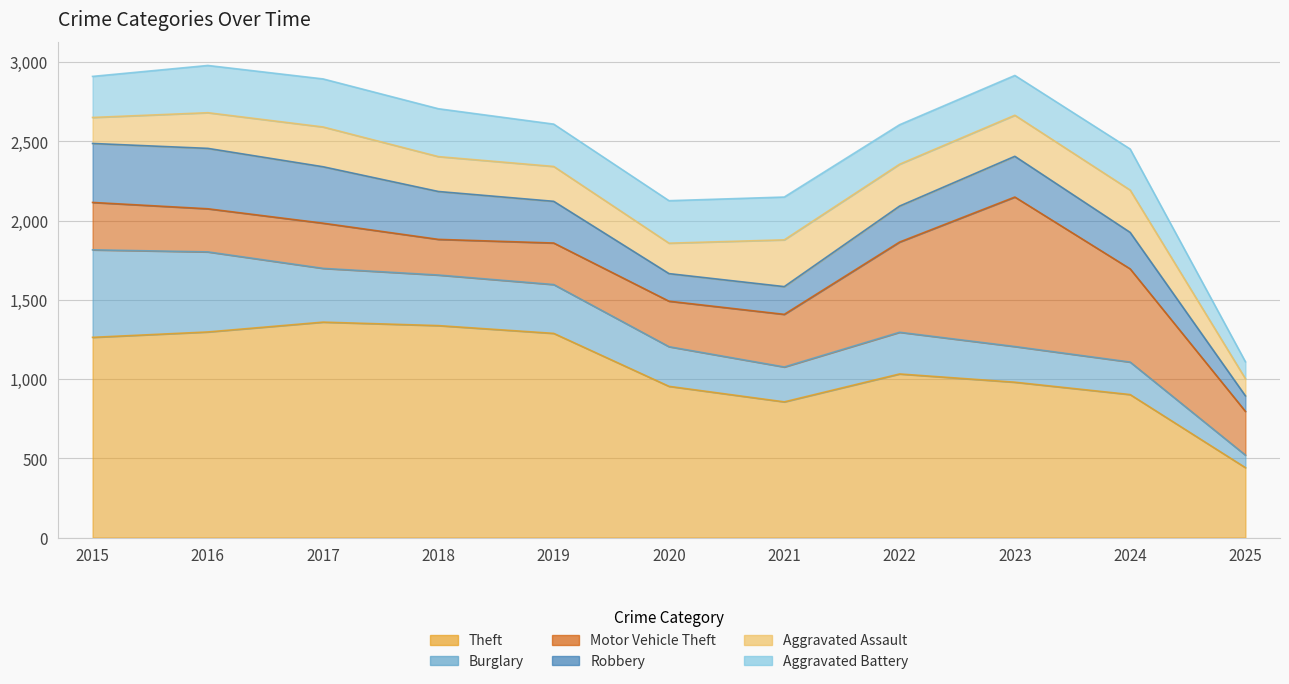

True or false: Robbery has a value of 87 at 2023.

False